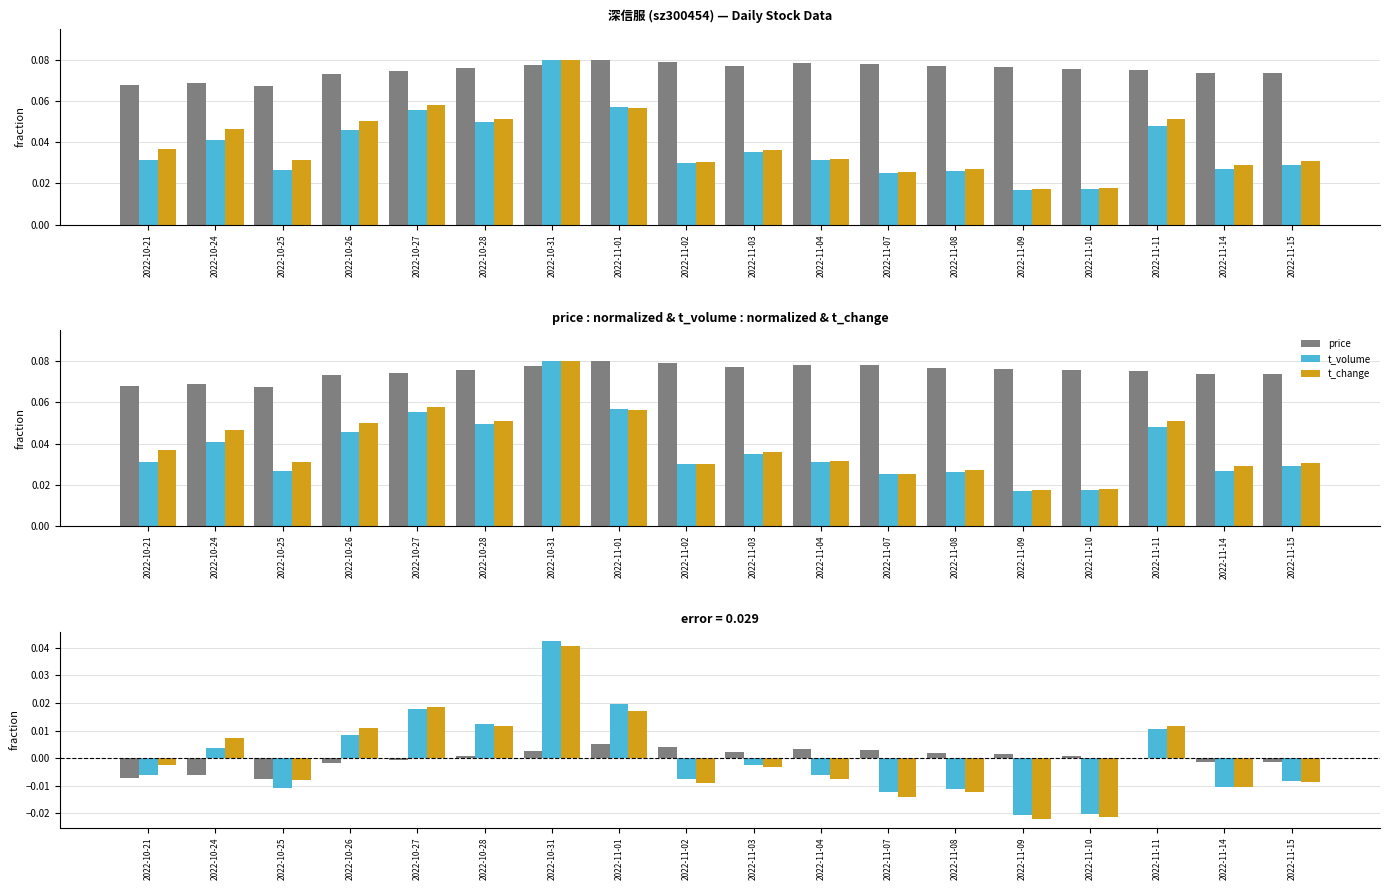

Rank the series at 2022-10-25 from highest to lowest value.

price, t_change, t_volume